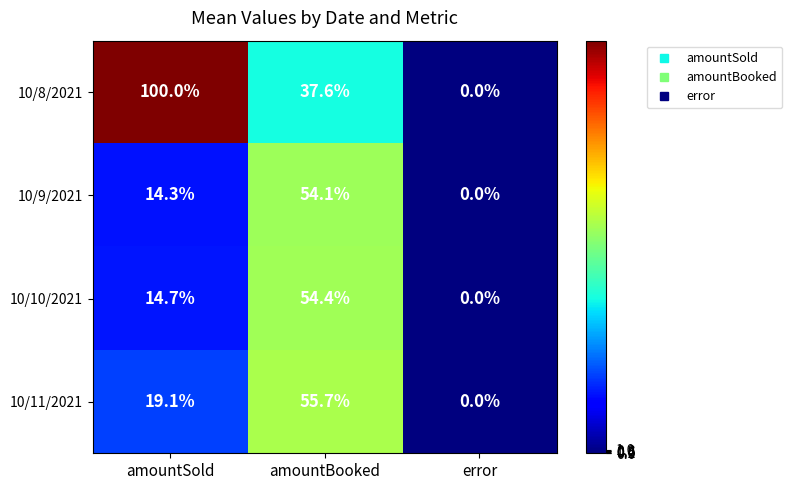

How many 10/8/2021 values are between 0 and 100?

3